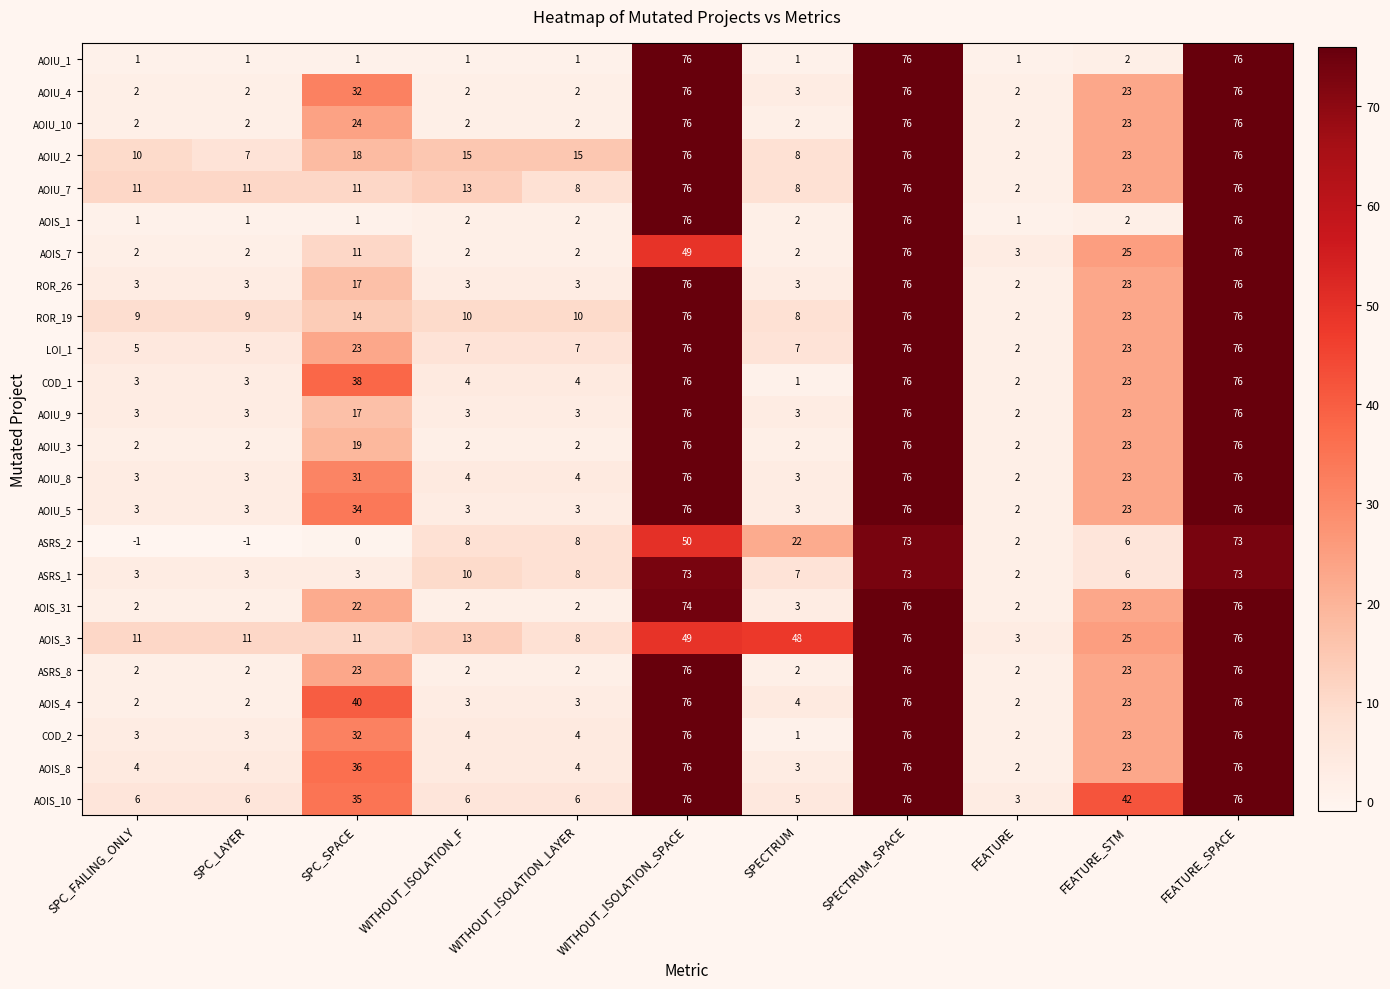

What is the average value of the AOIU_9 series?

26